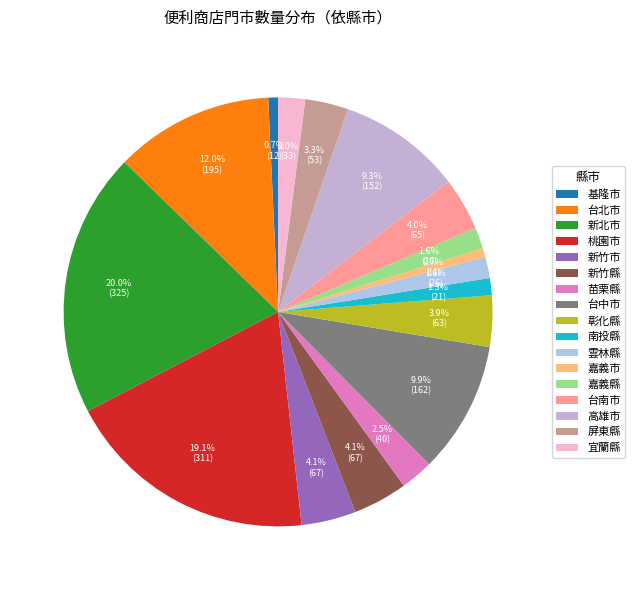

To the nearest percent, what portion does 南投縣 represent?

1%